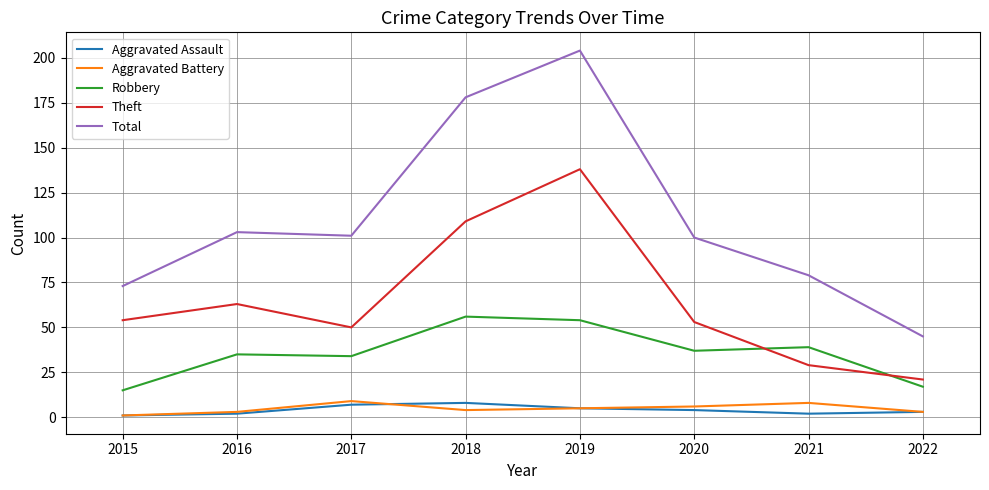

What is the difference between the maximum and minimum values in the Theft series?

117